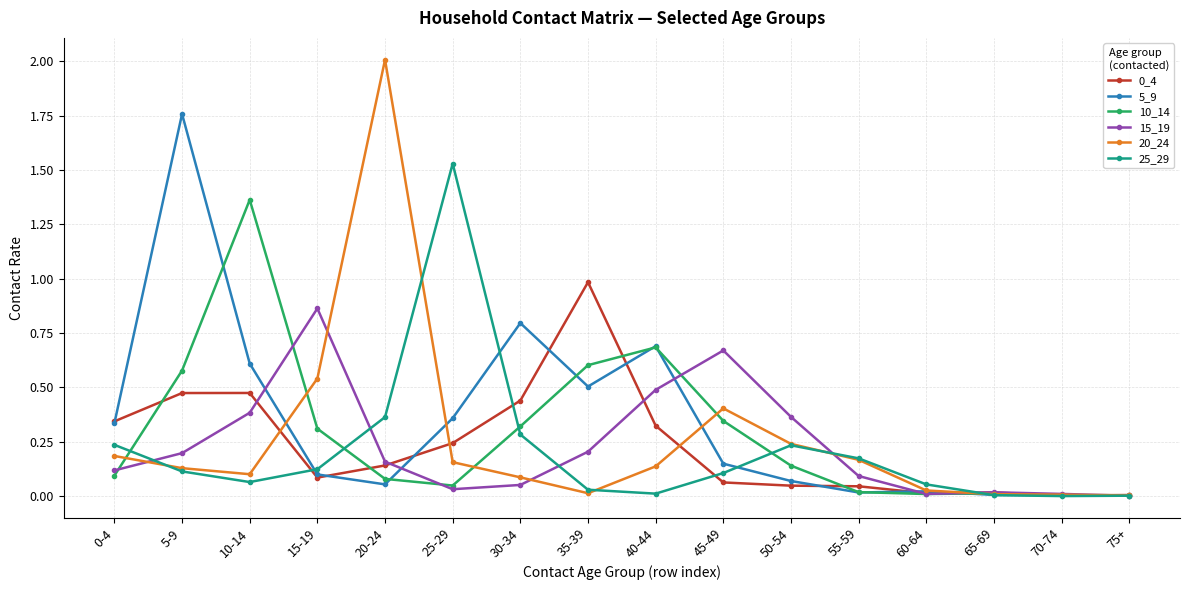

Where is the first local minimum for 0_4?

15-19